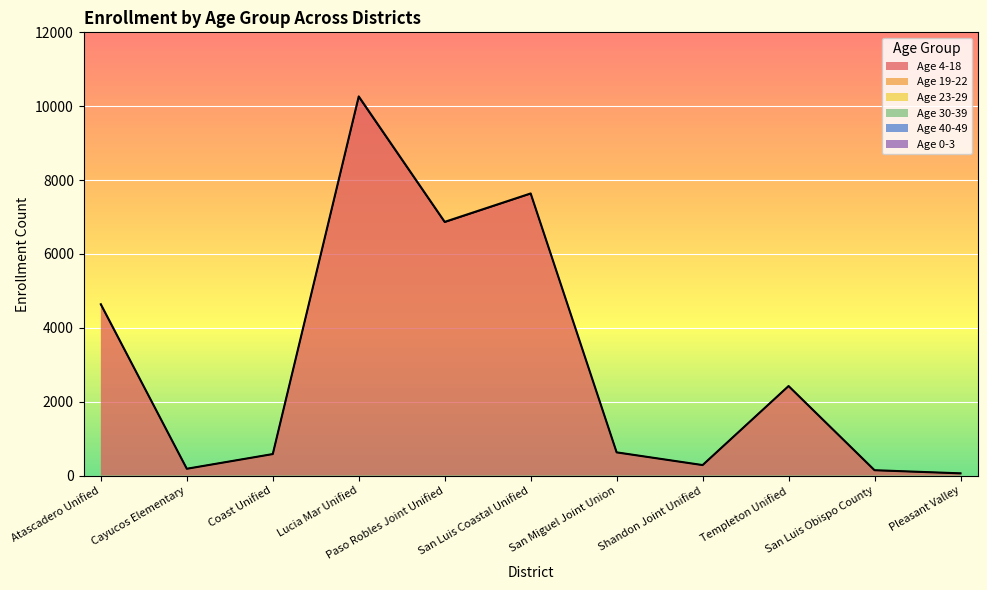

True or false: Age 0-3 has more than 2 interior local peaks.

False